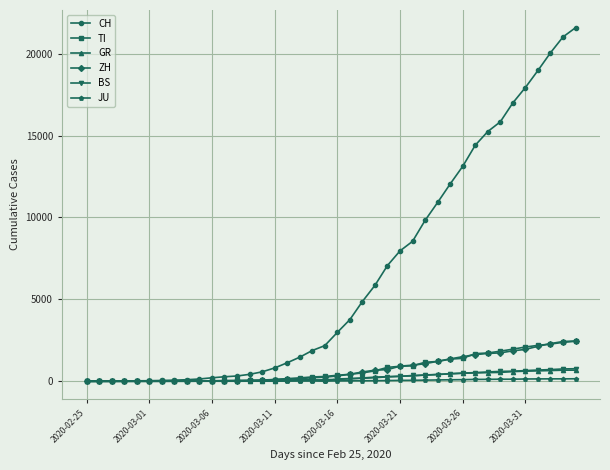

What is the average value of the JU series?

49